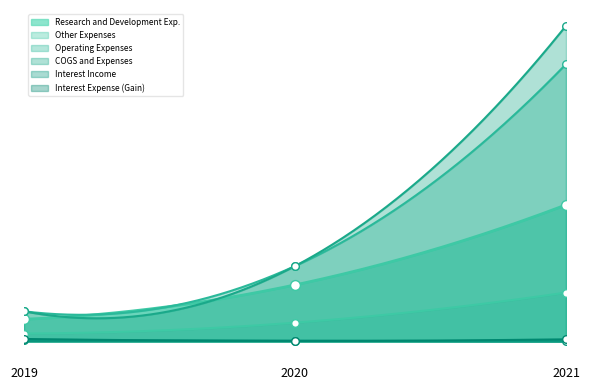

Which series has the largest Y range (max minus min)?

COGS and Expenses